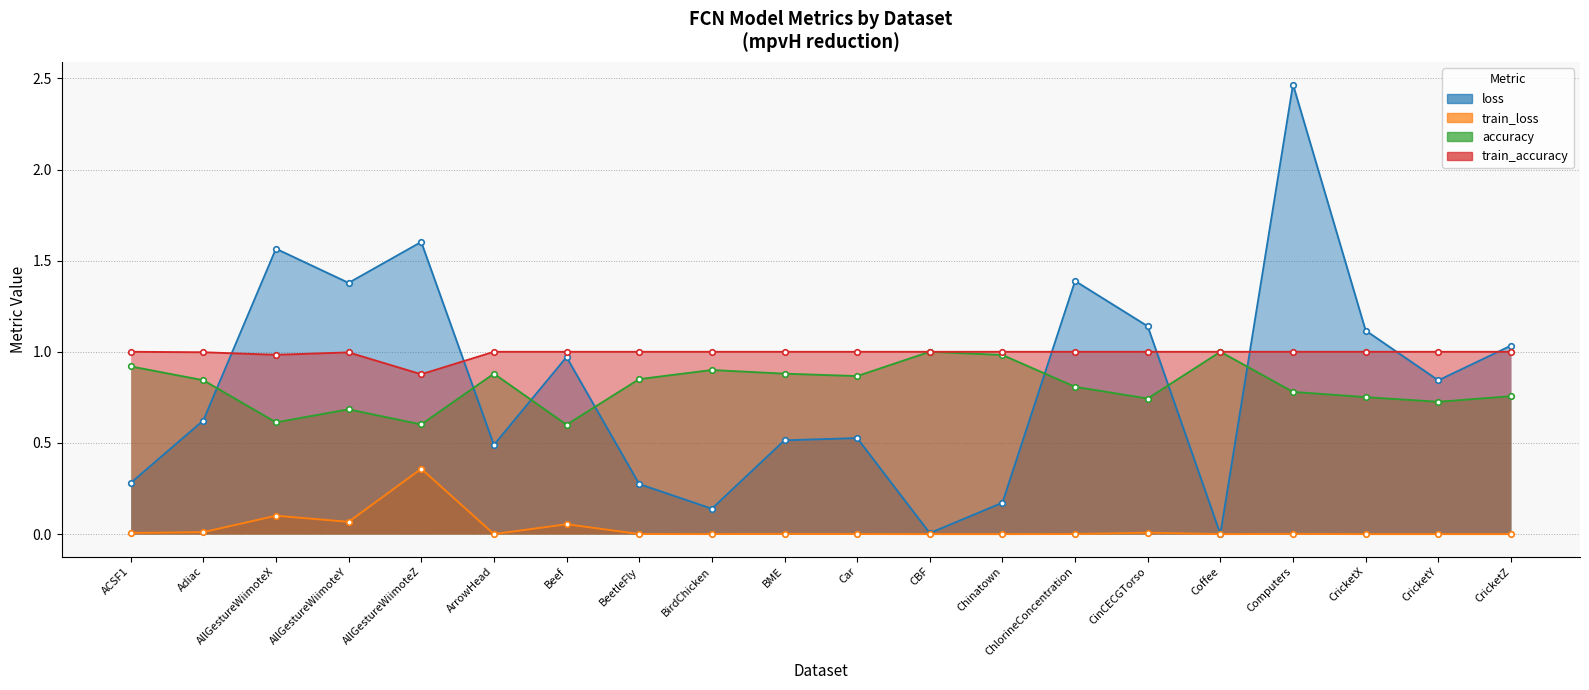

At which label does train_accuracy reach its minimum?

AllGestureWiimoteZ